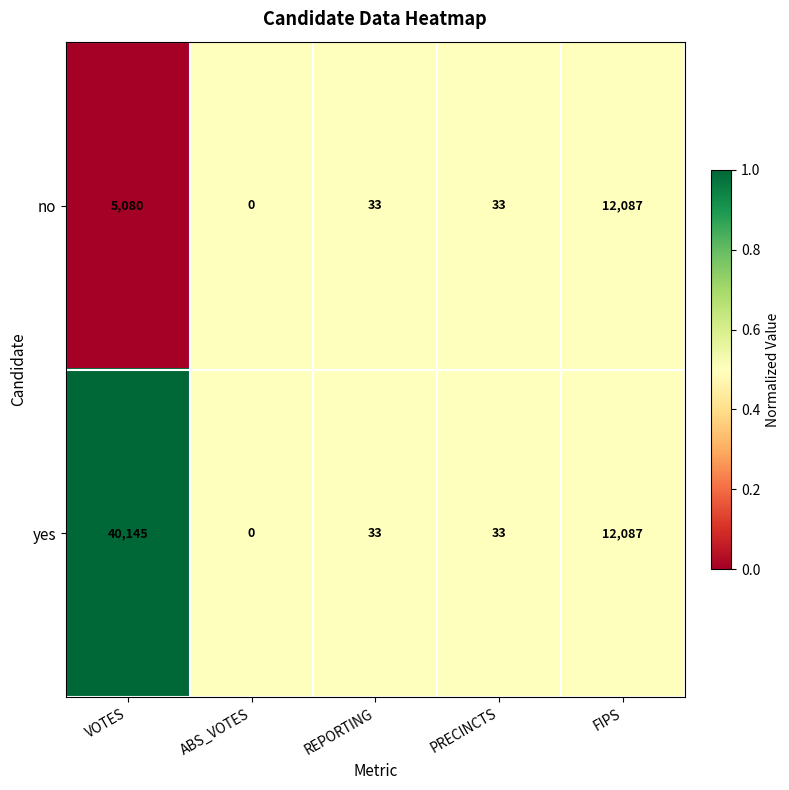

What is the highest value of the yes series?

40145